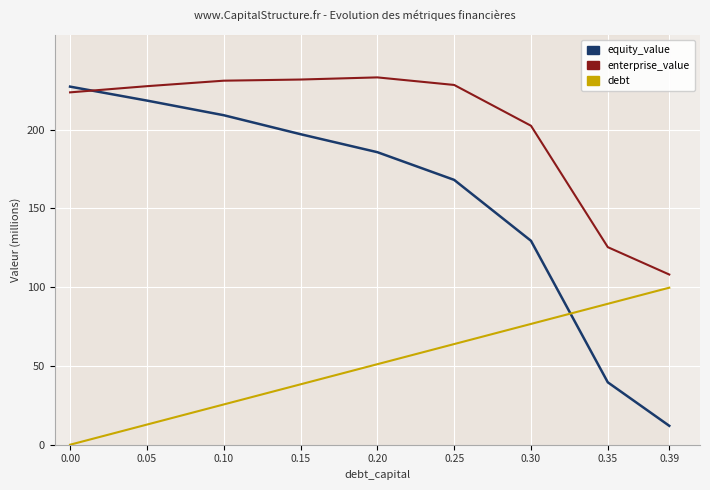

List the series in order of their overall mean, lowest first.

debt, equity_value, enterprise_value